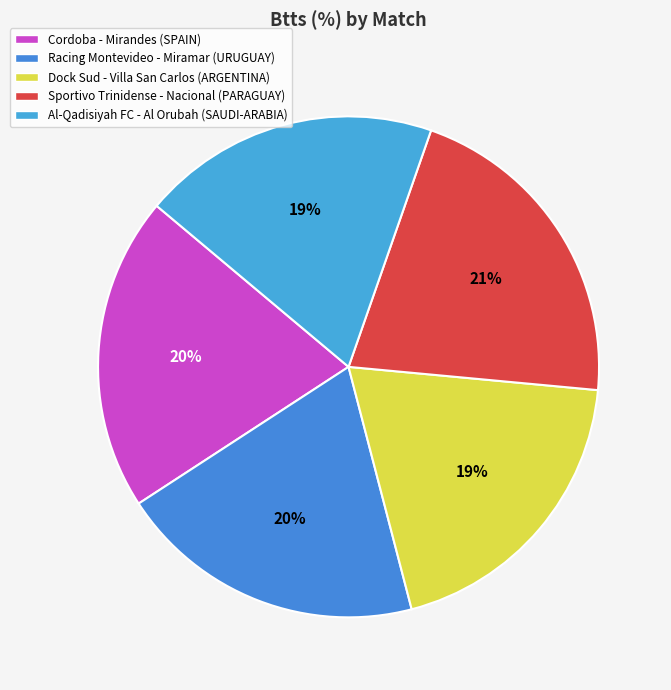

How many slices are in this pie chart?

5